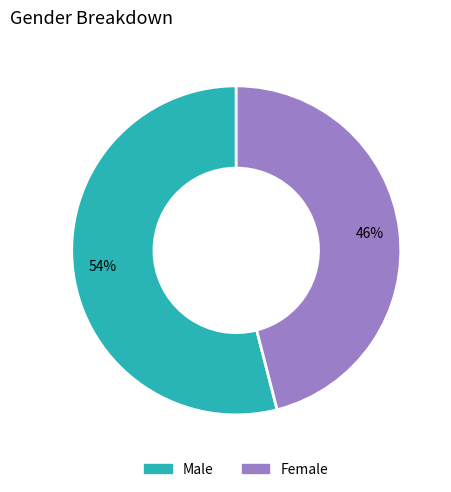

True or false: Male accounts for 54% of the total.

True